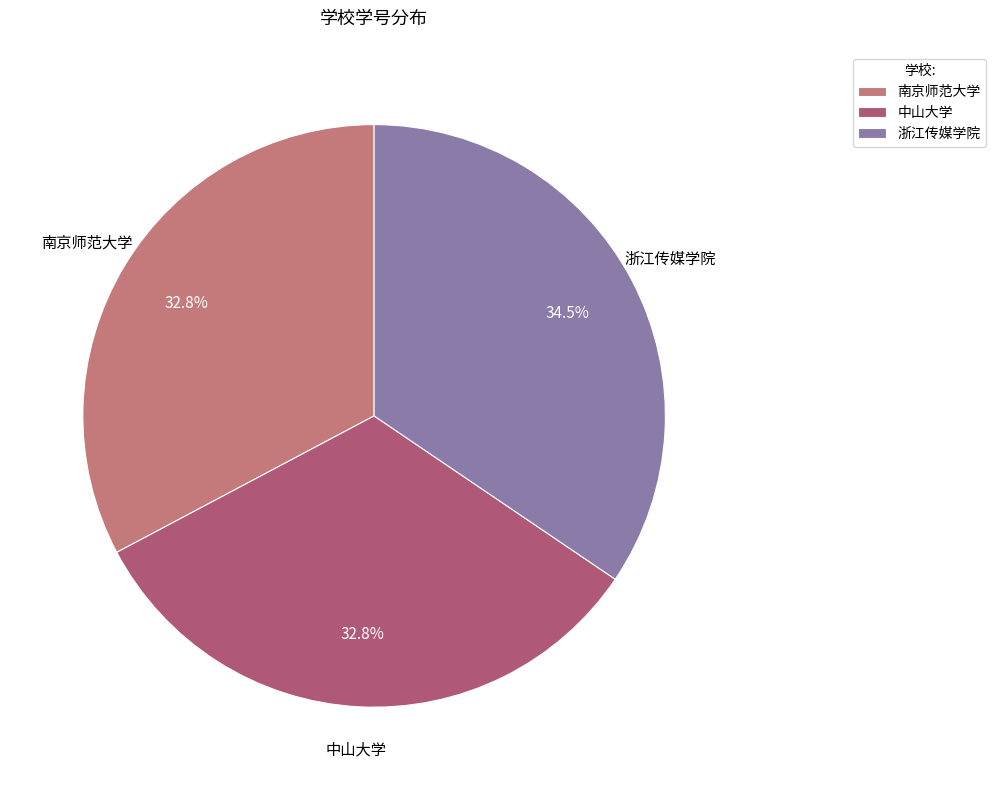

What percentage is NOT represented by 中山大学?

67.2%